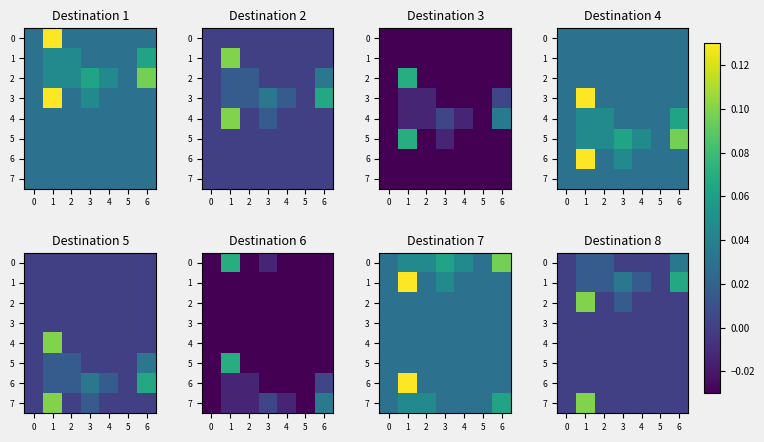

How many 1 values are between 0 and 1?

7